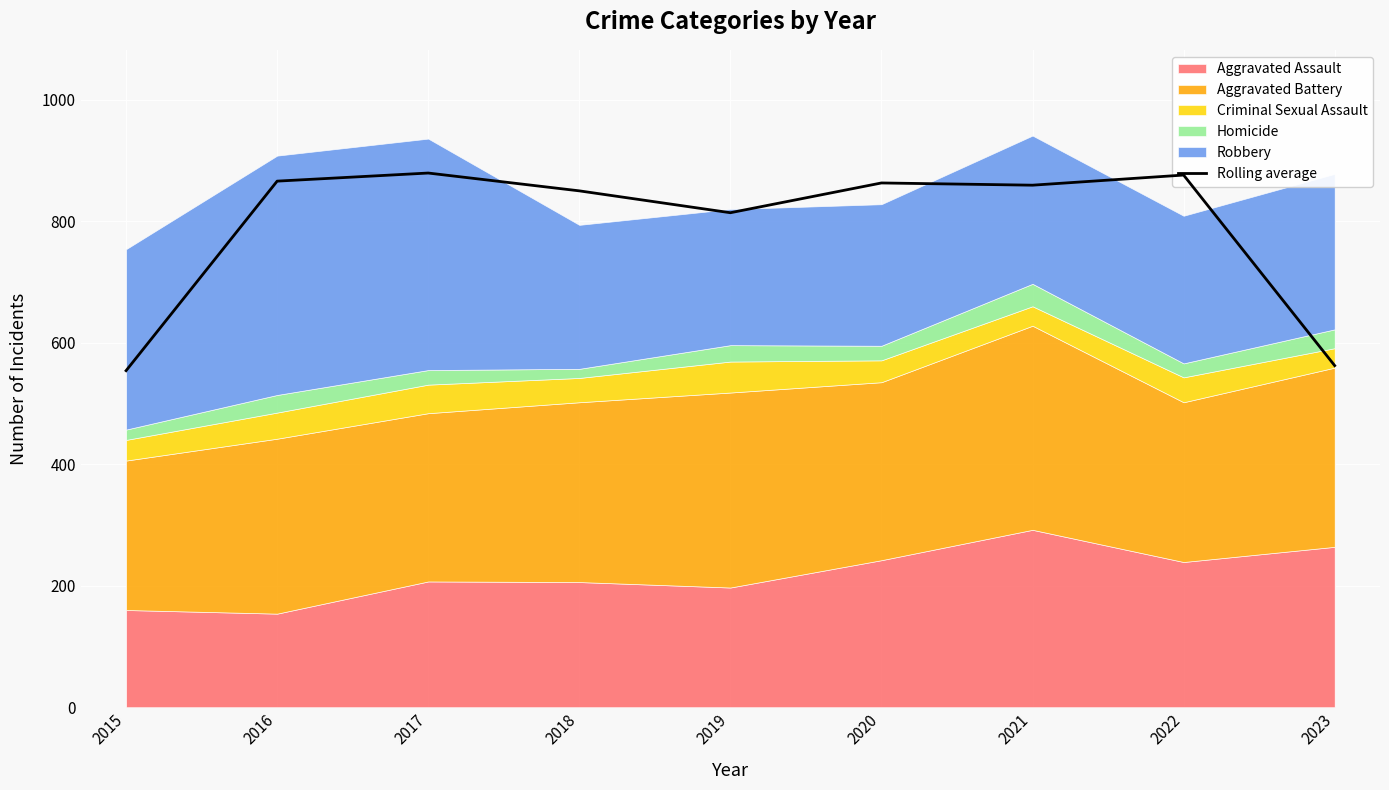

List the labels in order of value, smallest first.

2015, 2023, 2019, 2018, 2021, 2020, 2016, 2022, 2017